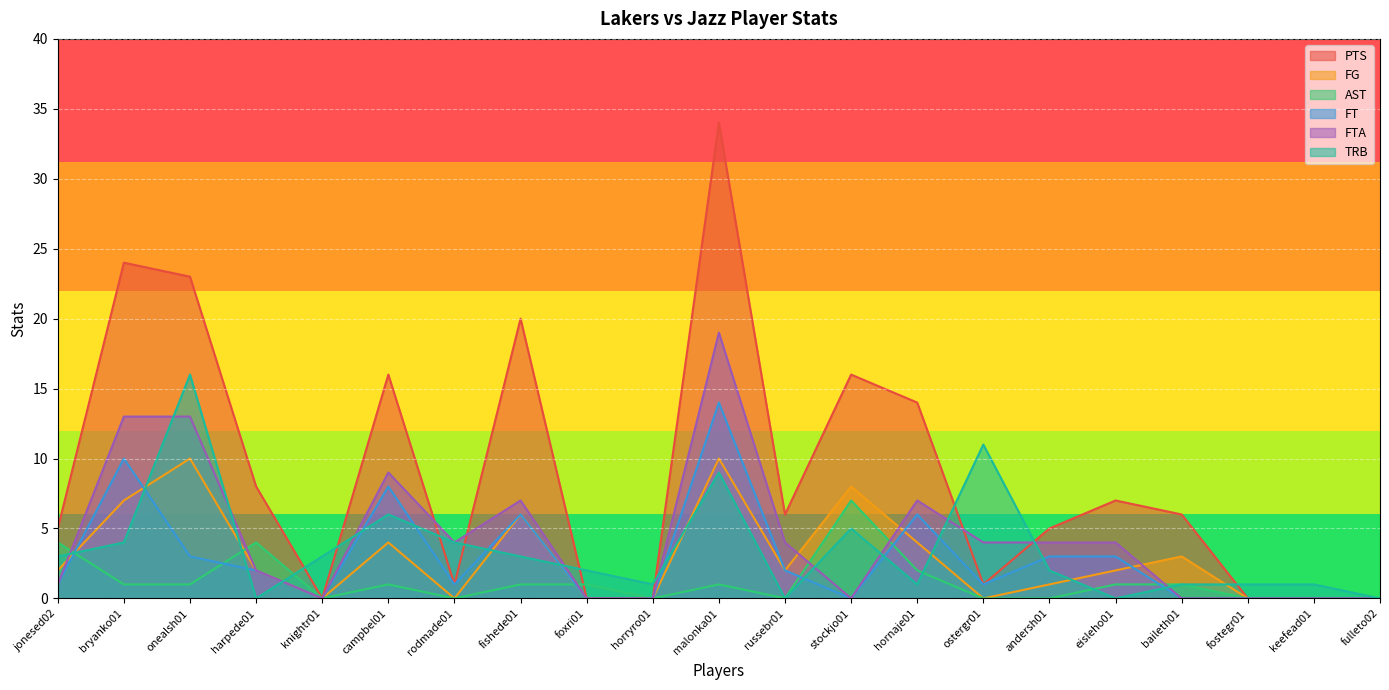

Reading left to right, list all the values displayed in this chart.

PTS: 5	24	23	8	0	16	1	20	0	0	34	6	16	14	1	5	7	6	0	0	0
FG: 2	7	10	2	0	4	0	6	0	0	10	2	8	4	0	1	2	3	0	0	0
AST: 4	1	1	4	0	1	0	1	1	0	1	0	7	2	0	0	1	1	0	0	0
FT: 1	10	3	2	0	8	1	6	0	0	14	2	0	6	1	3	3	0	0	0	0
FTA: 1	13	13	2	0	9	4	7	0	0	19	4	0	7	4	4	4	0	0	0	0
TRB: 3	4	16	0	3	6	4	3	2	1	9	0	5	1	11	2	0	1	1	1	0